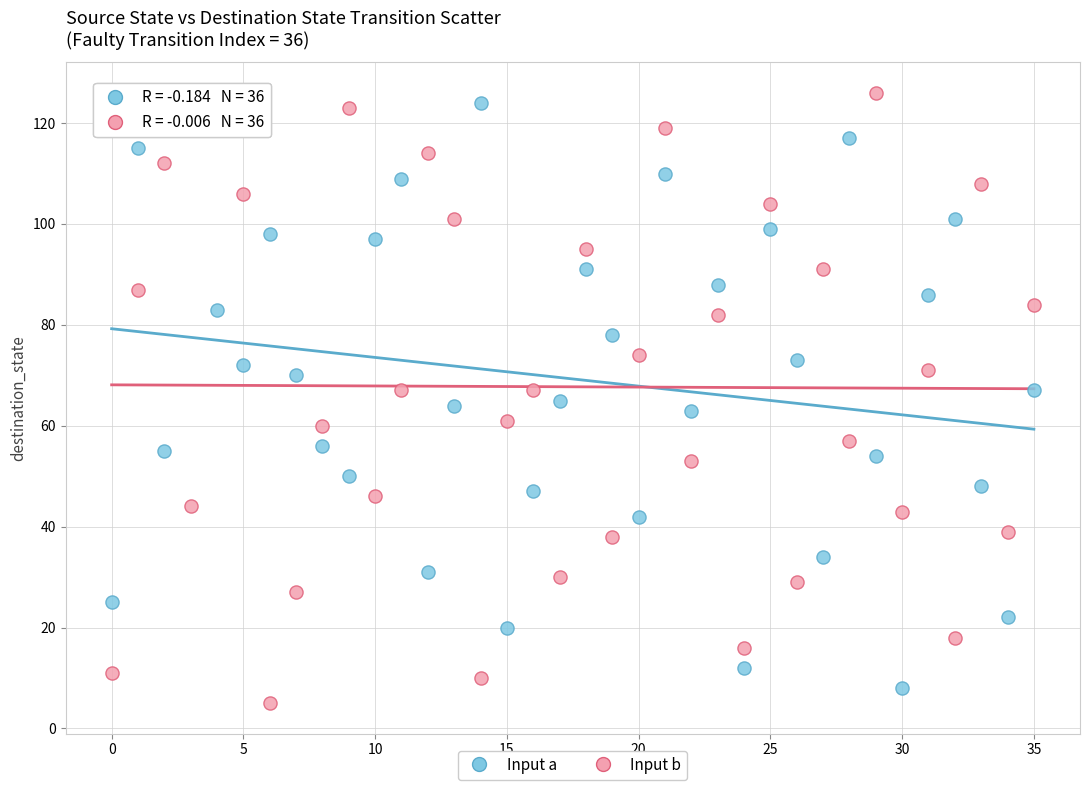

Which series has the largest Y range (max minus min)?

Input b